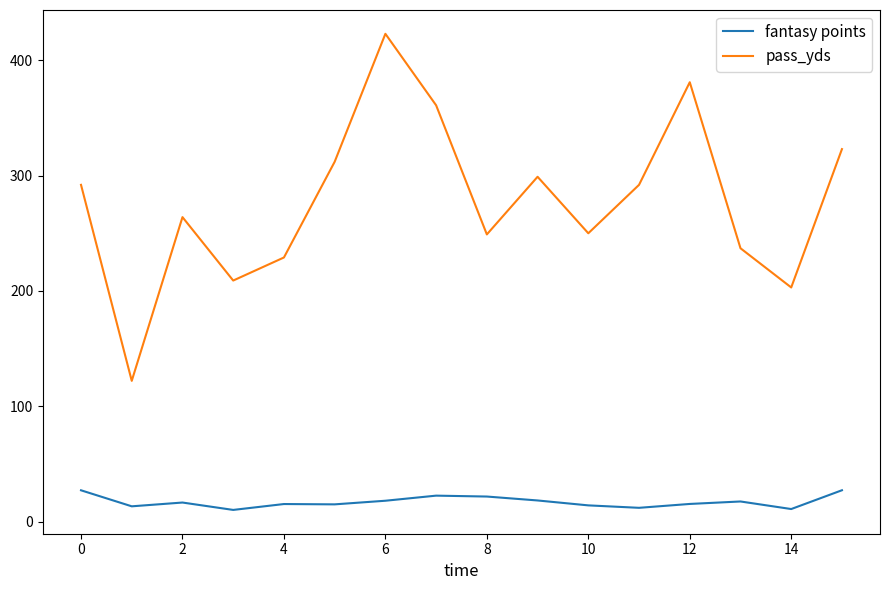

List the series in order of their overall mean, highest first.

pass_yds, fantasy points